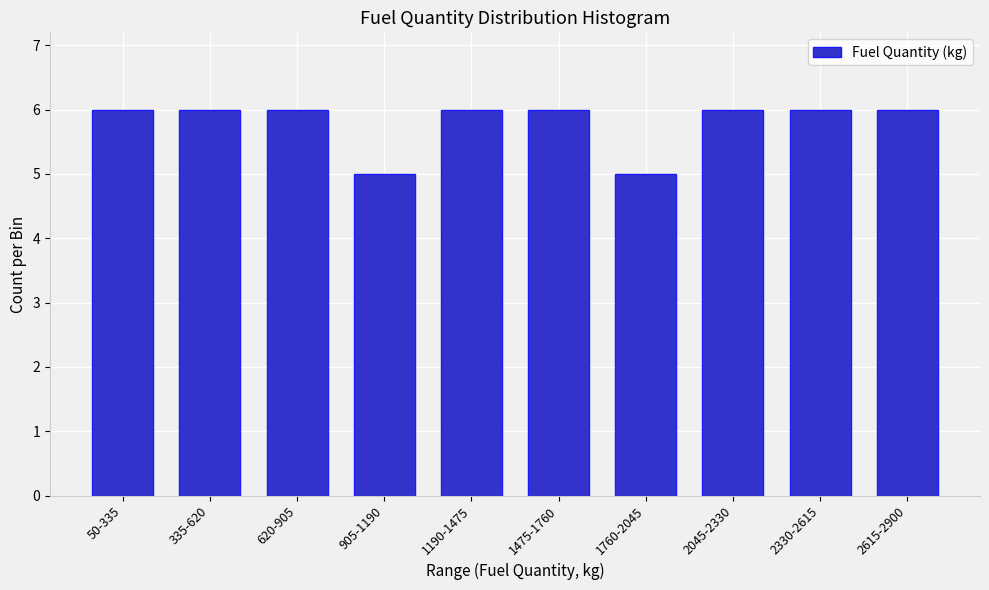

Reading left to right, what are all the values shown in this chart?

50-335=6	335-620=6	620-905=6	905-1190=5	1190-1475=6	1475-1760=6	1760-2045=5	2045-2330=6	2330-2615=6	2615-2900=6